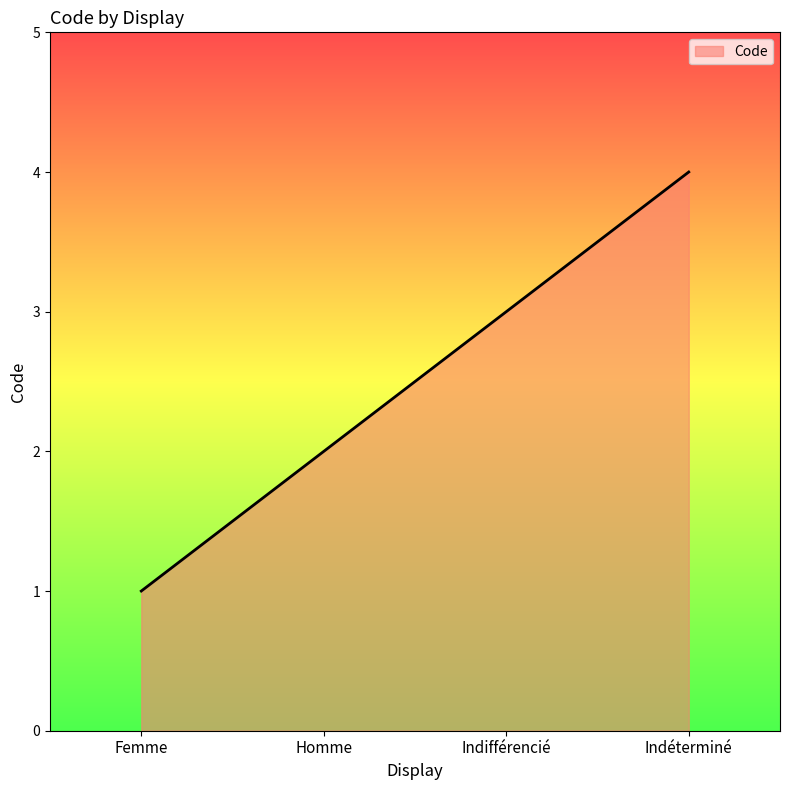

Between Homme and Femme, which is larger?

Homme